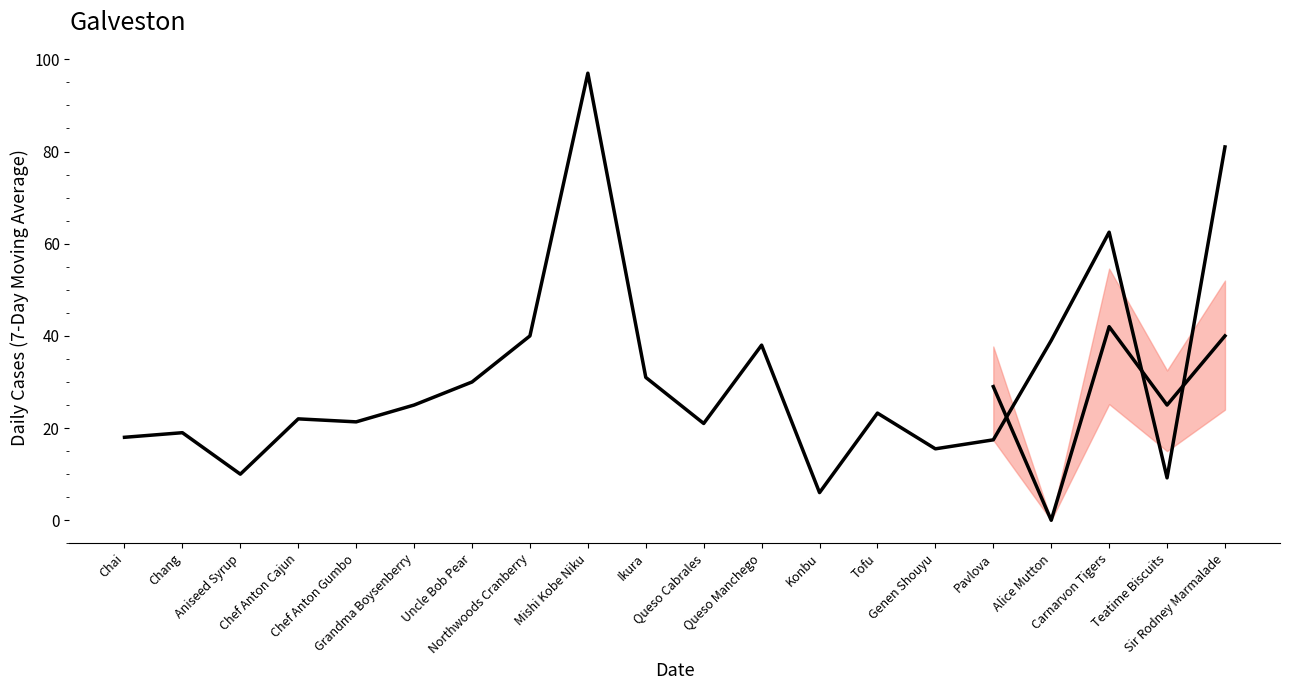

At which label does the data first exceed 23?

Grandma Boysenberry